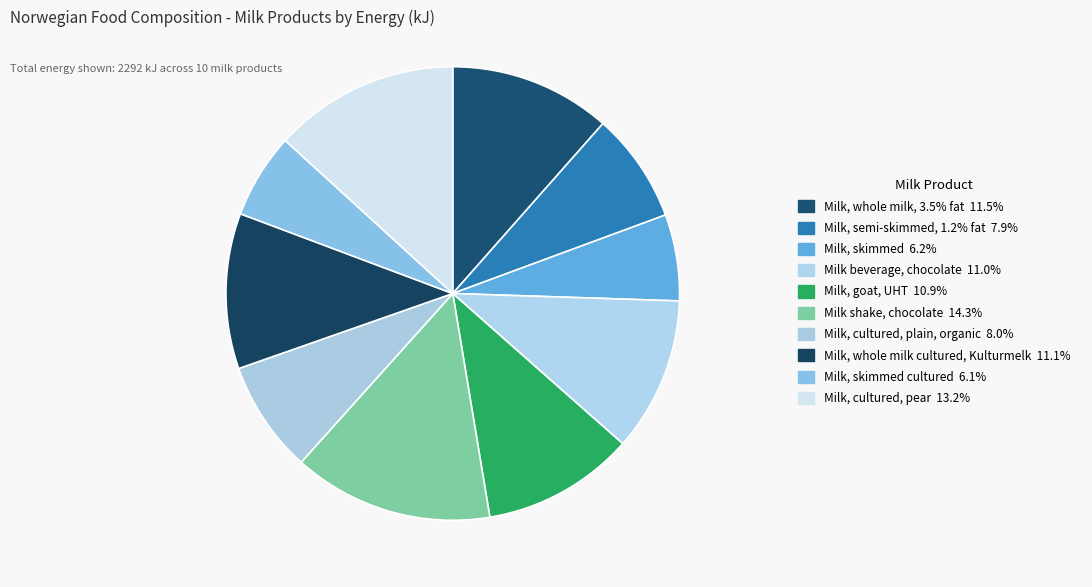

How many slices are in this pie chart?

10